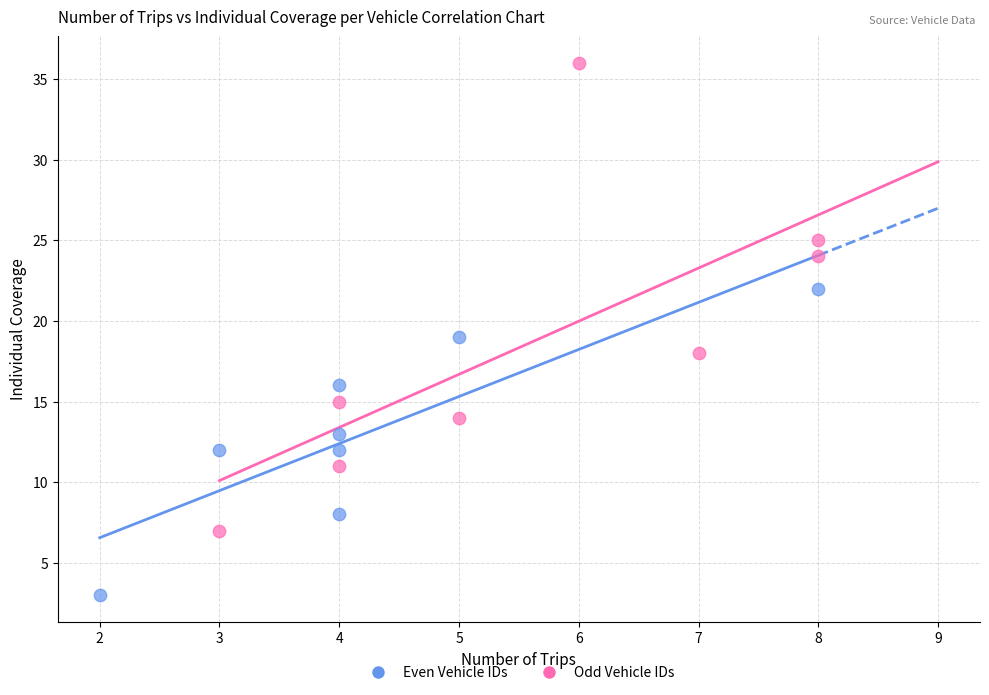

Which series has the widest spread of Y values?

Odd Vehicle IDs